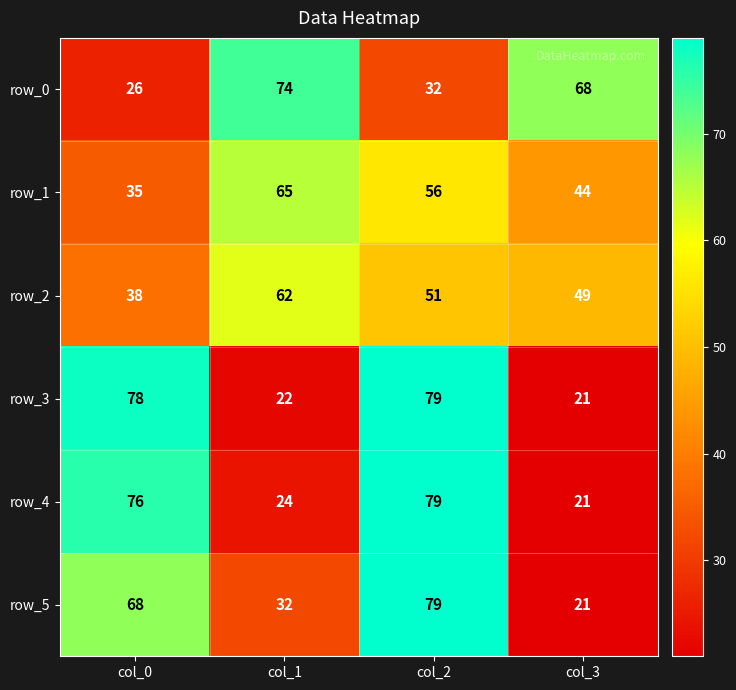

What is the sum of all row_0 values?

200